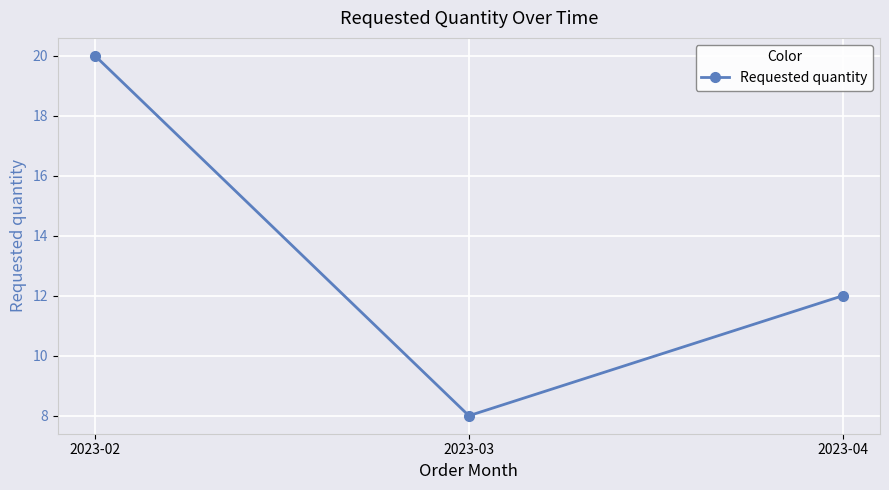

Reading left to right, transcribe all the data shown in this chart.

20	8	12